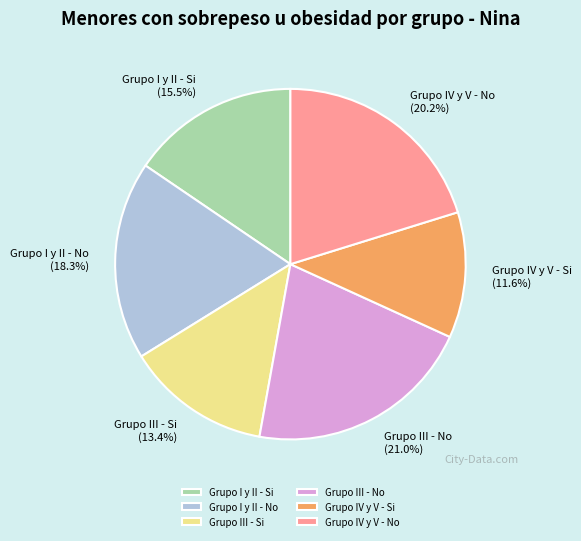

What portion of the pie excludes Grupo IV y V - No?

79.8%